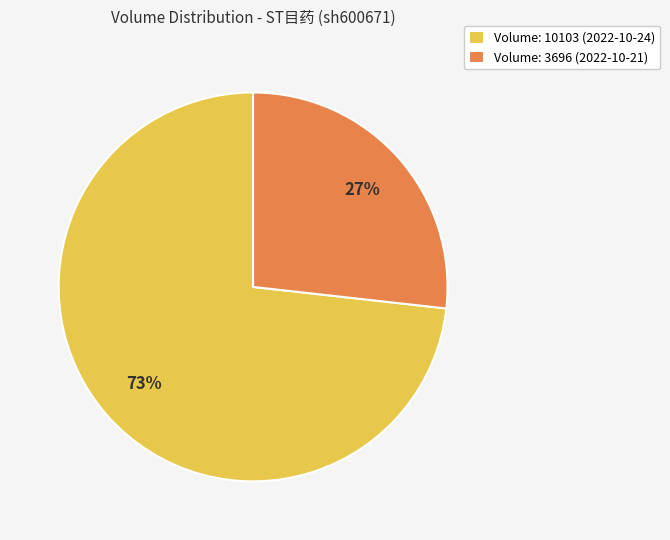

To the nearest percent, what is the average slice percentage?

50%